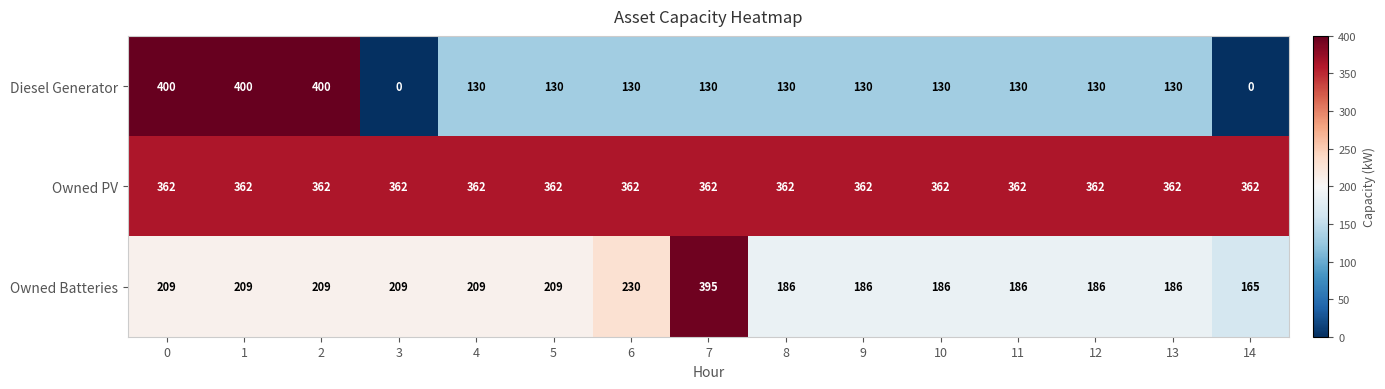

Which series has the largest range (max minus min)?

Diesel Generator